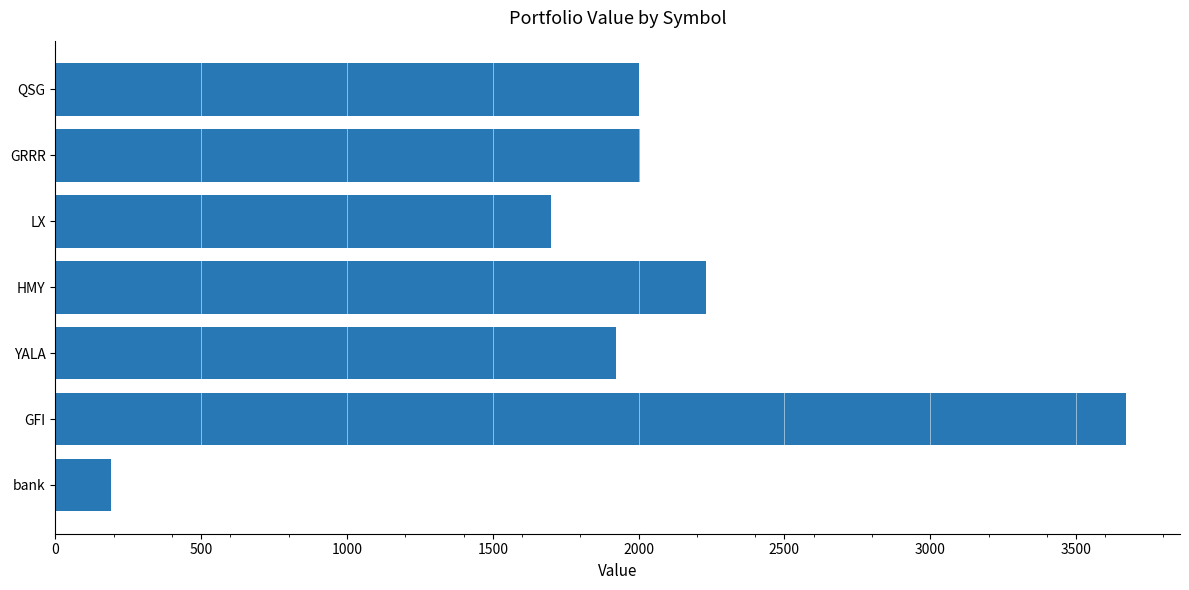

The value at LX is 674.3. True or false?

False